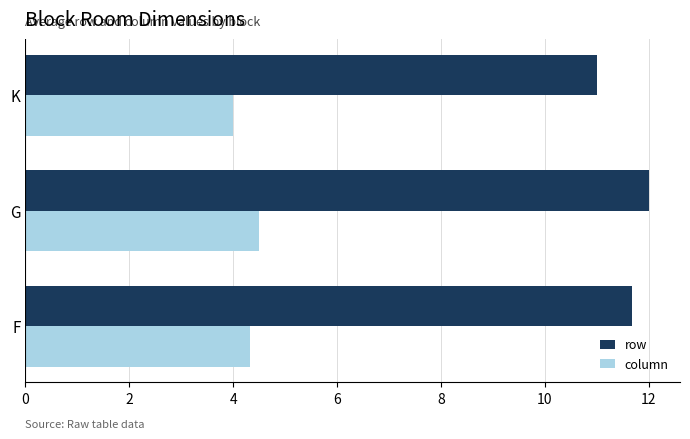

Rank the series by their maximum value, from lowest to highest.

column, row